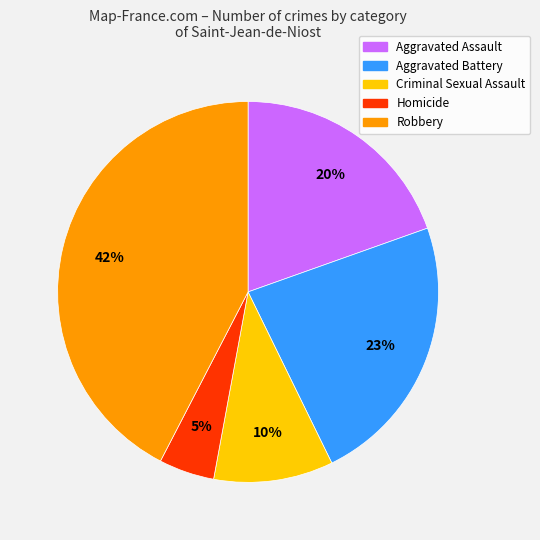

True or false: Criminal Sexual Assault accounts for 10% of the total.

True